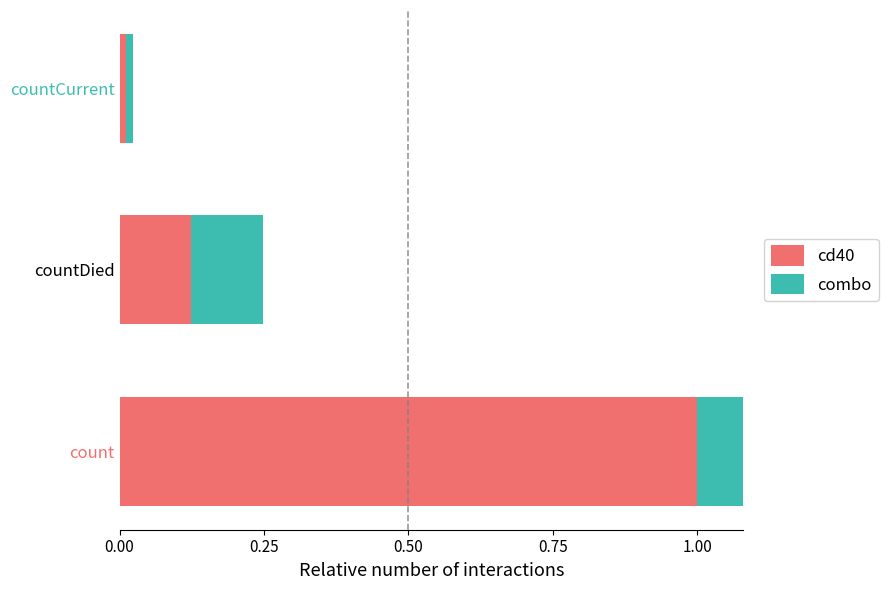

The value of cd40 at 0.00 is 1.0. True or false?

True